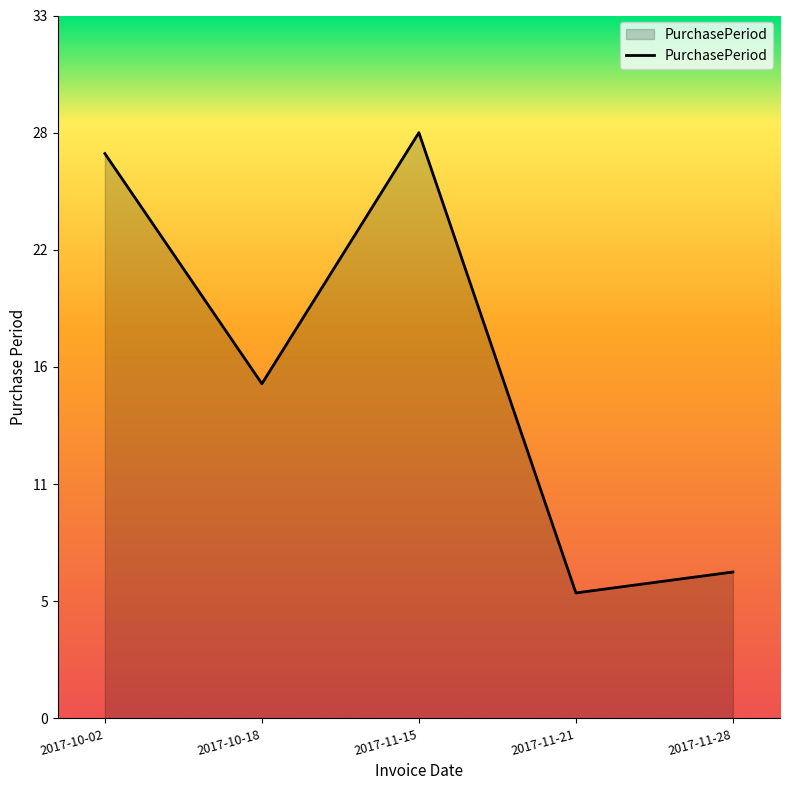

Is this an area chart (filled region under the line)?

Yes